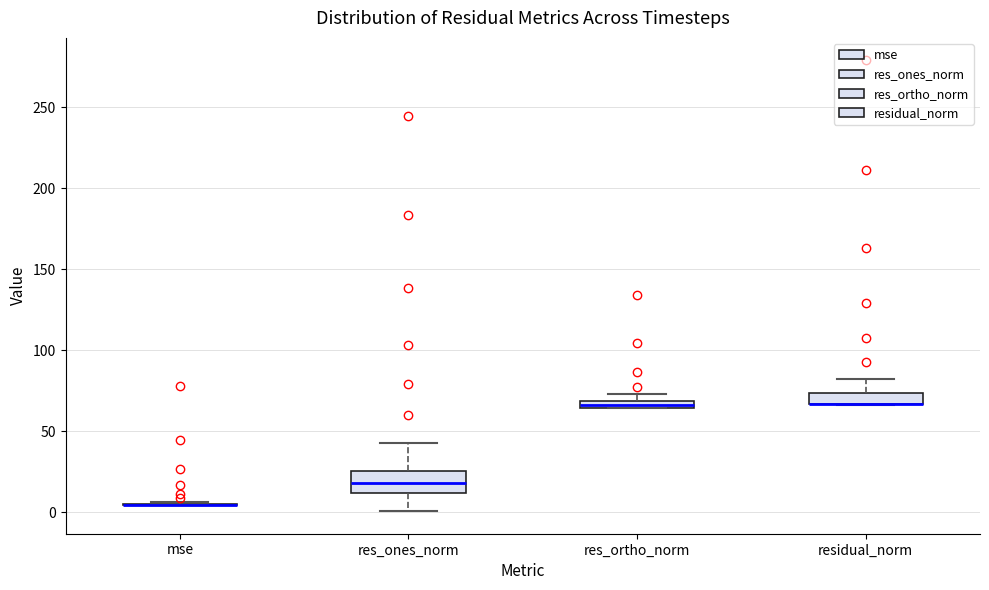

Where is the lower edge of the box for residual_norm on the y-axis? The values are not printed on the chart, so give them approximately, as read against the axis.

65